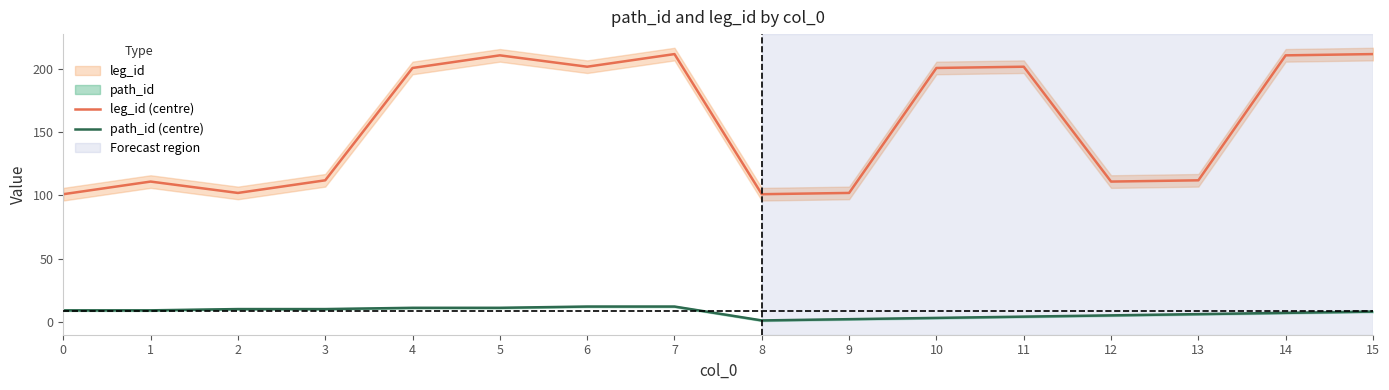

What is the sum of the leg_id (centre) values at 14 and 13?

323